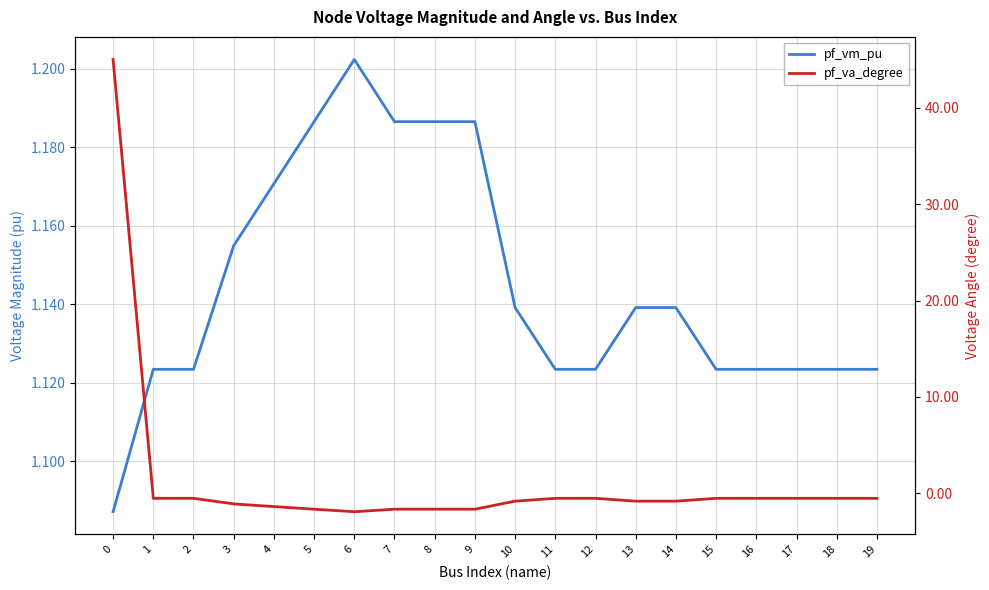

Between 10 and 19, which is larger?

10